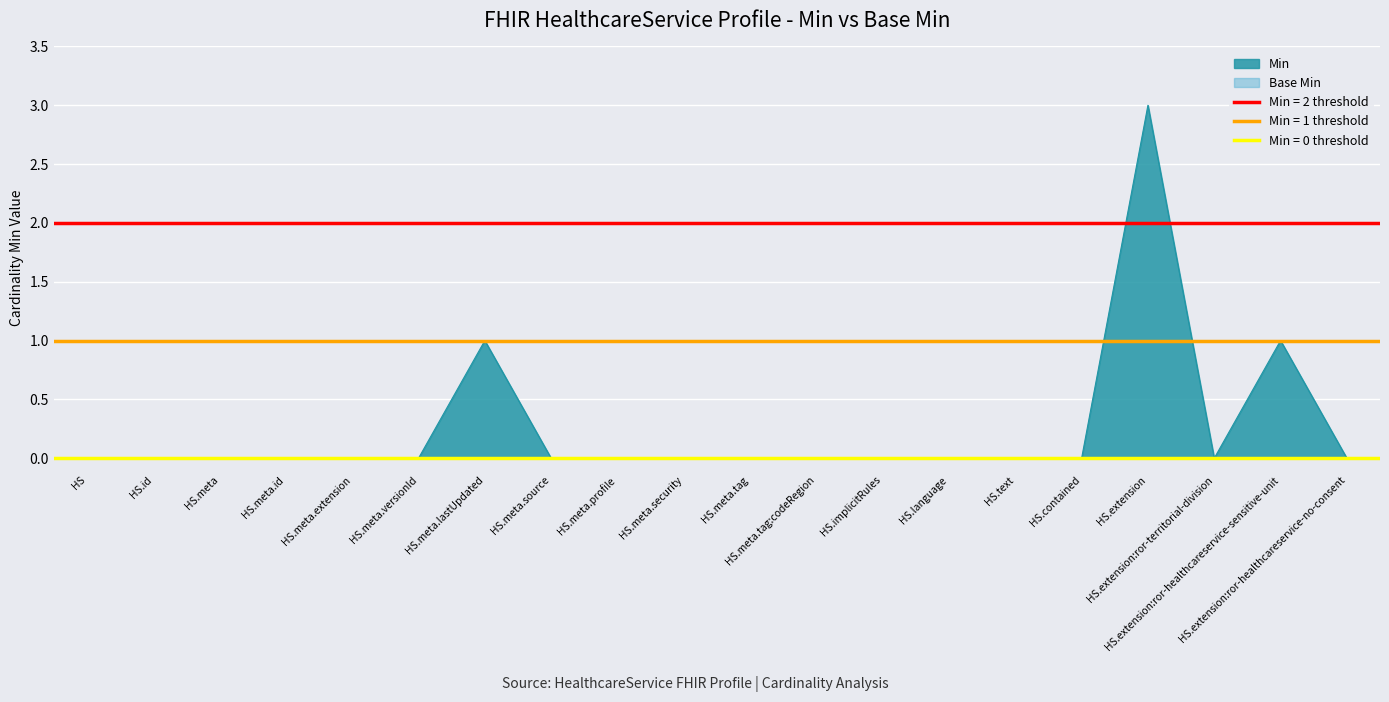

What is the highest value of the Min series?

3